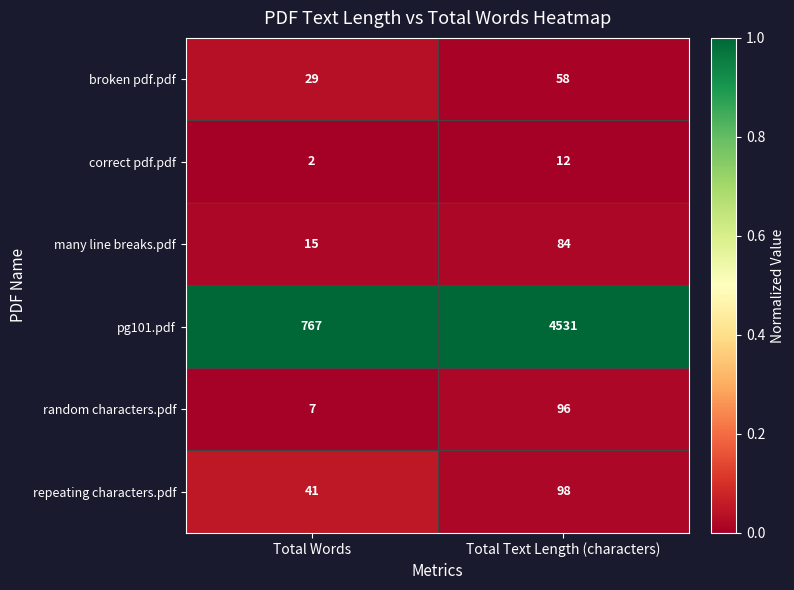

Between Total Words and Total Text Length (characters), which series saw the biggest shift?

pg101.pdf